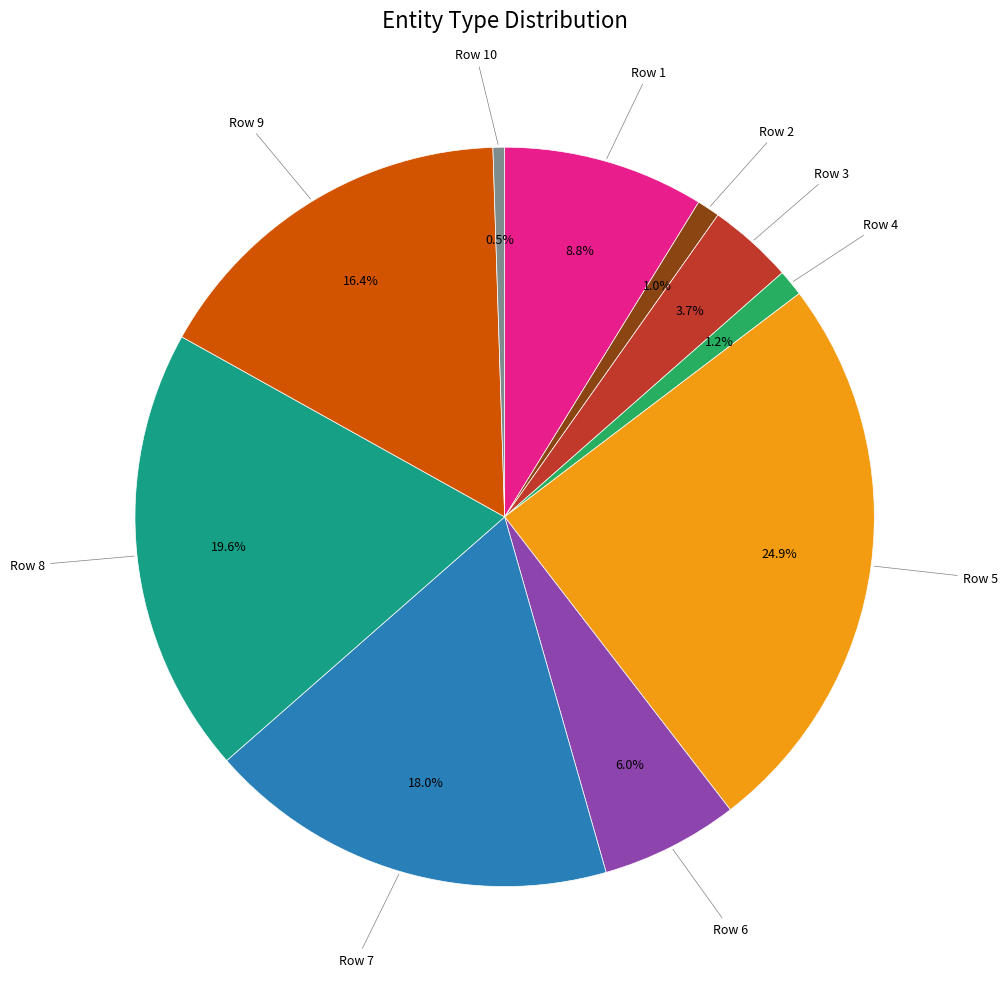

Count the number of slices in the pie.

10